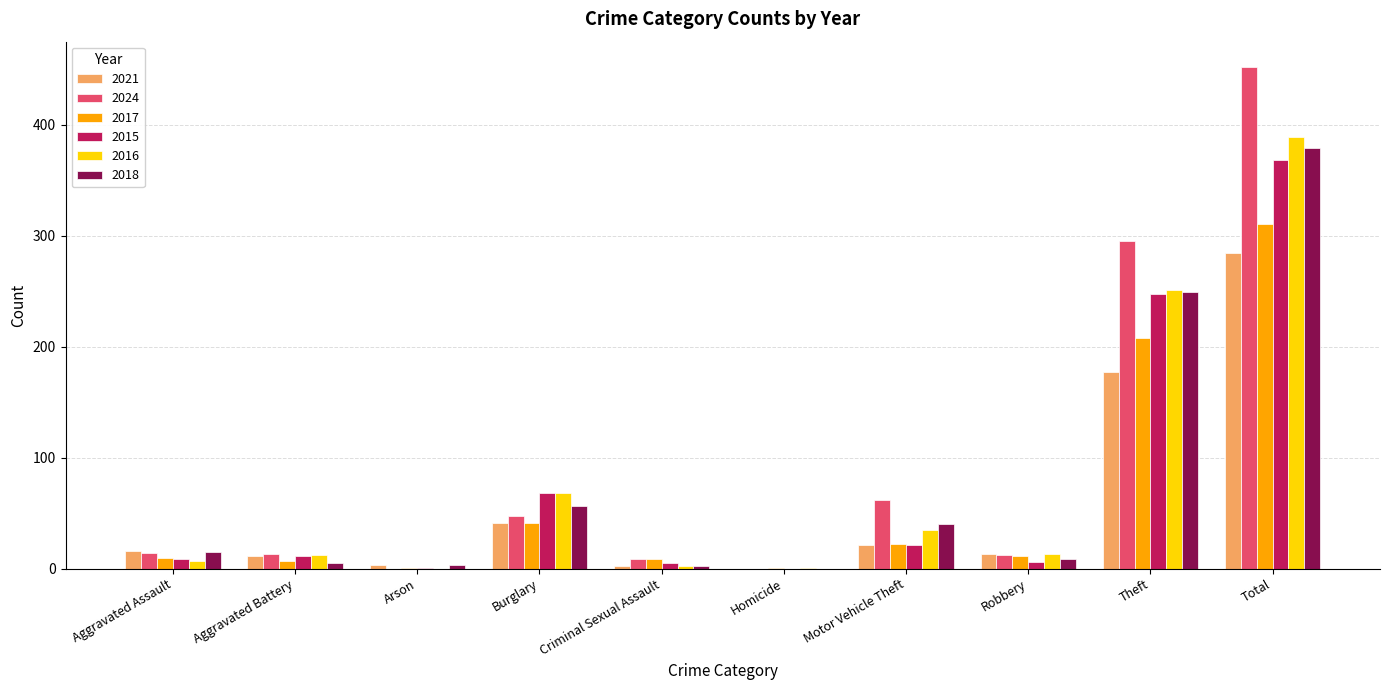

Which series has the largest total across all categories?

2024